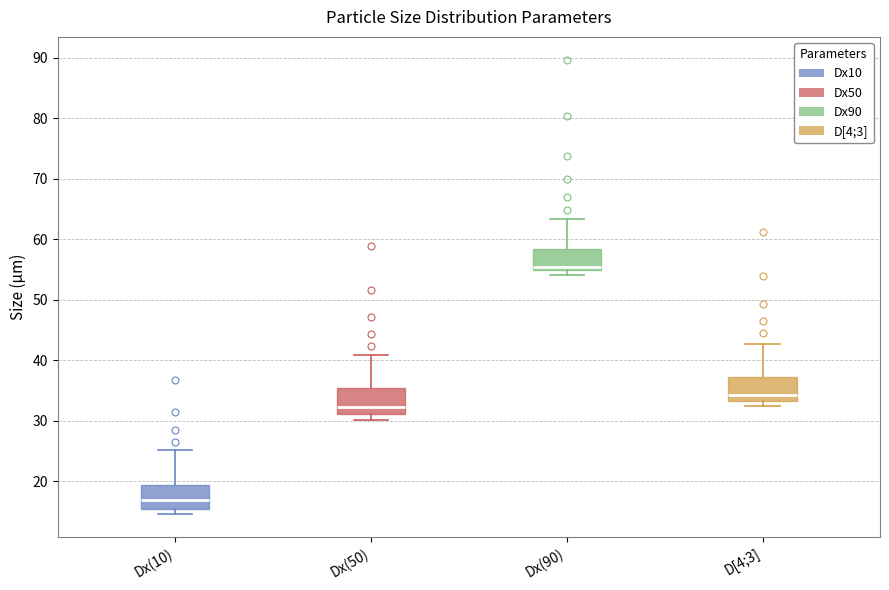

Which box's median line is the highest?

Dx(90)